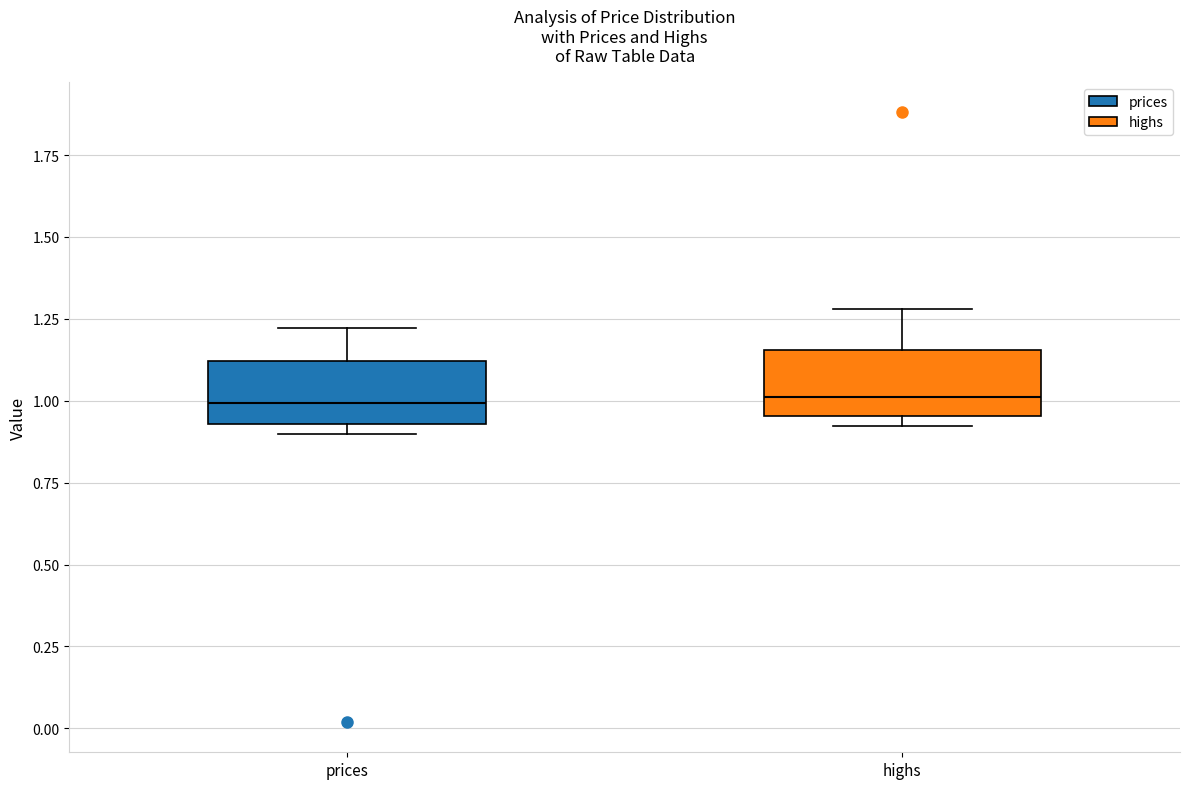

Where is the upper edge of the box for highs on the y-axis? The values are not printed on the chart, so give them approximately, as read against the axis.

1.15